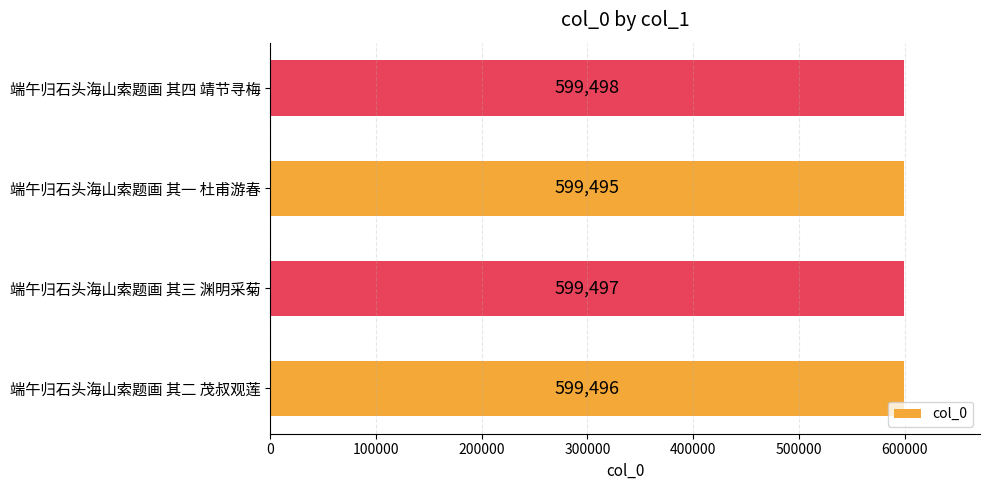

Reading top to bottom, list all the values displayed in this chart.

599498	599495	599497	599496